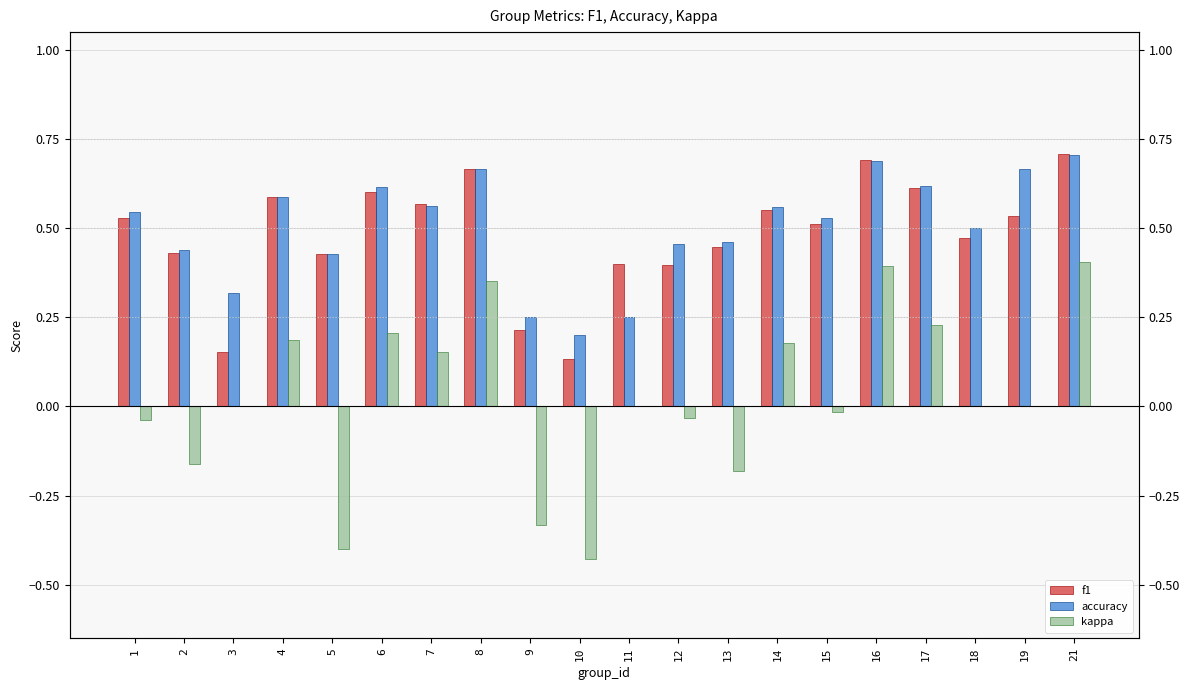

Is the value of accuracy at 15 greater than the value of f1 at 11?

Yes